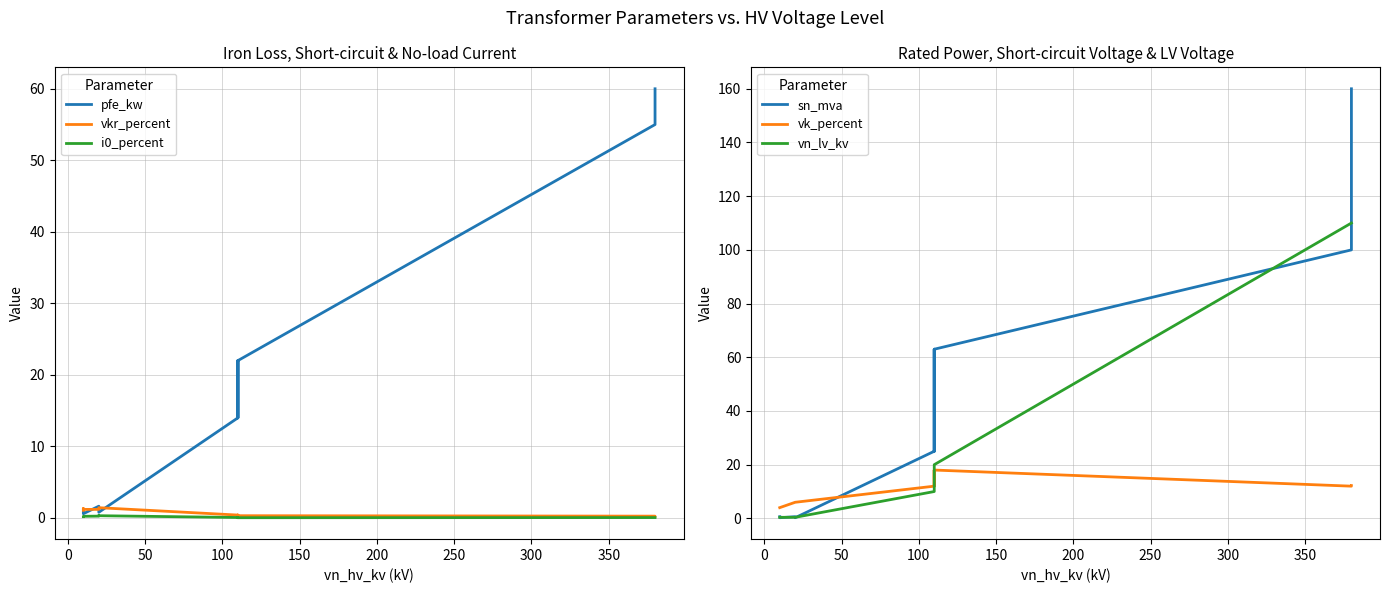

The vn_lv_kv series shows 5.6 at 200. True or false?

False